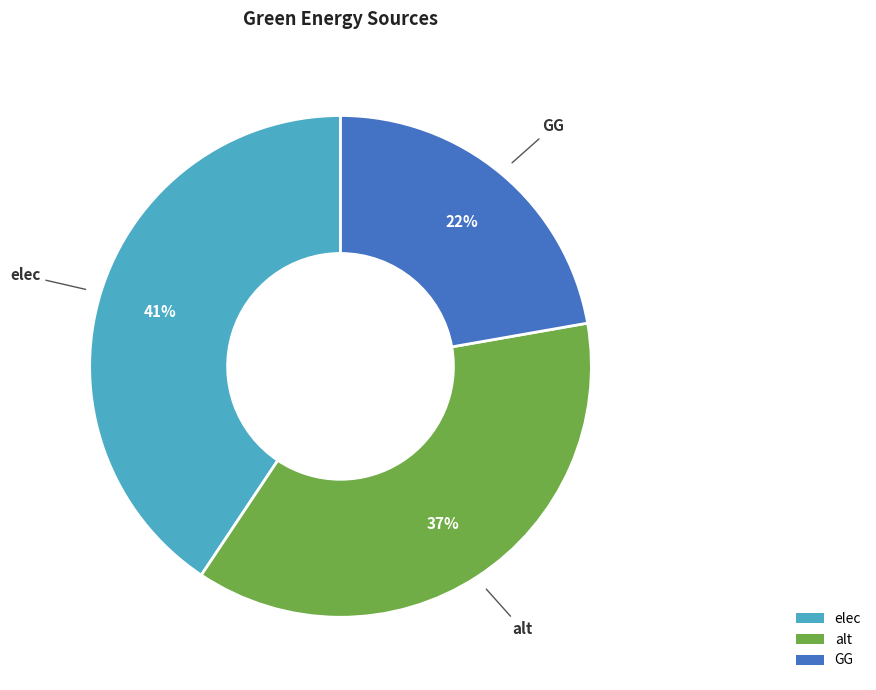

To the nearest percent, what is the difference between the alt and GG slice percentages?

15%